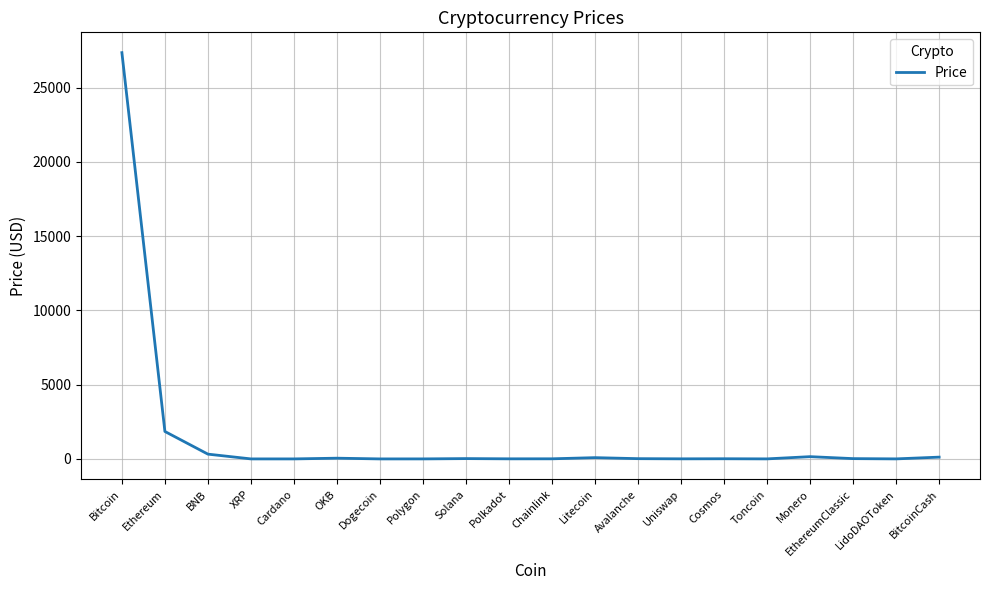

Where is the data nearest to the value 13680?

Ethereum